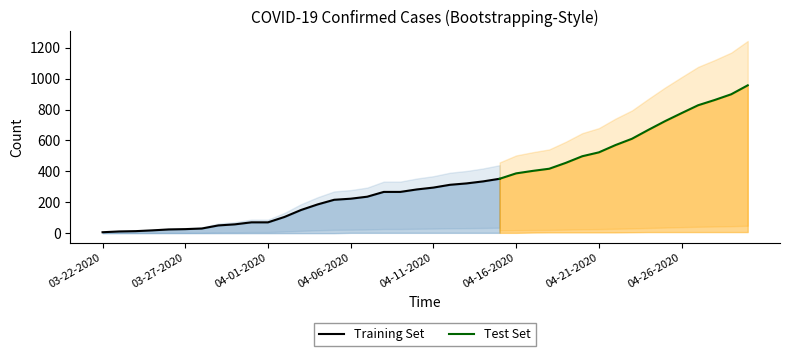

Where does the Active series first go above 293?

04-12-2020